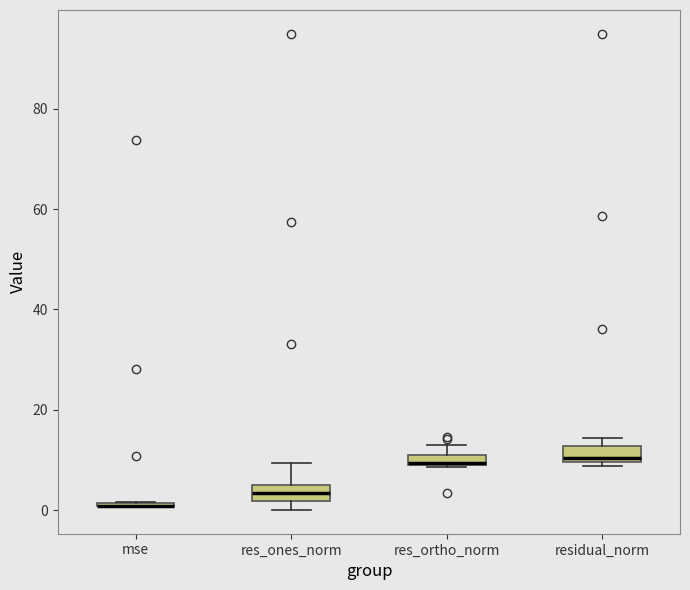

Where does the upper whisker of the box for res_ortho_norm end on the y-axis? The values are not printed on the chart, so give them approximately, as read against the axis.

14